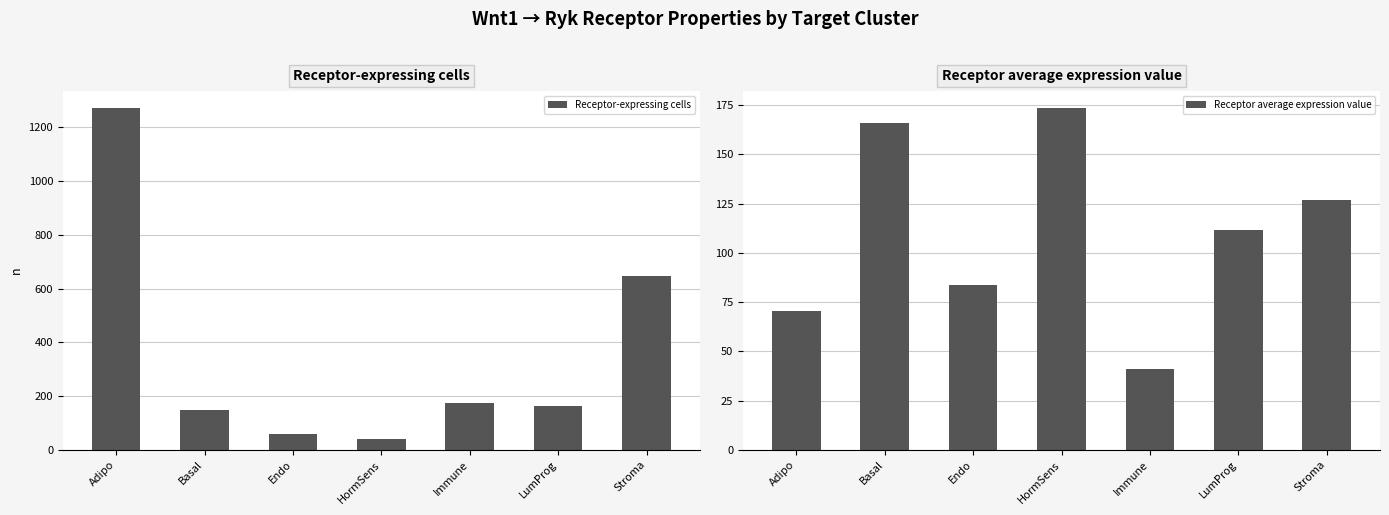

What position from the left is Endo?

3